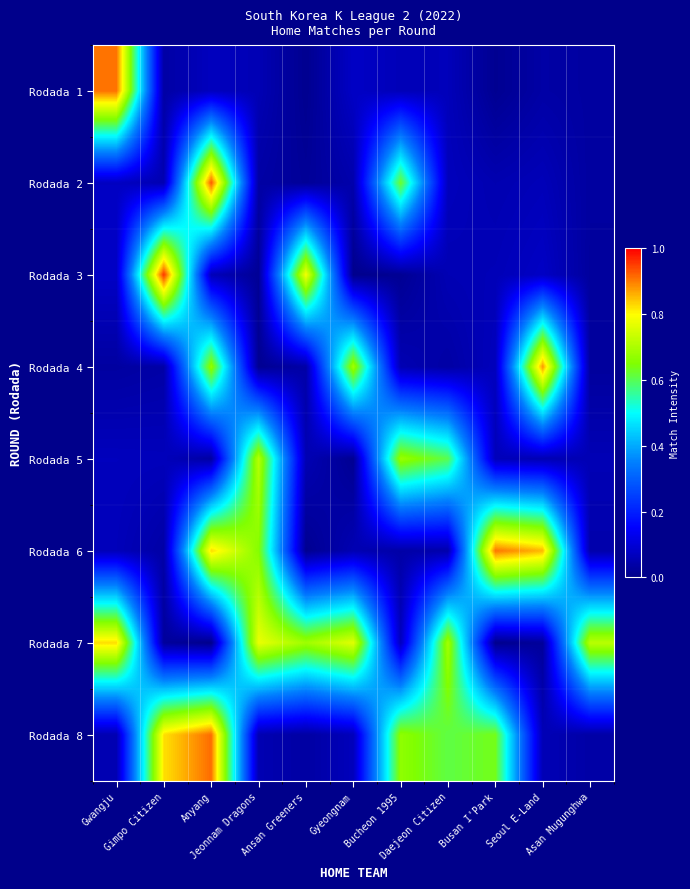

Which has a higher value, Daejeon Citizen or Busan I'Park?

Daejeon Citizen